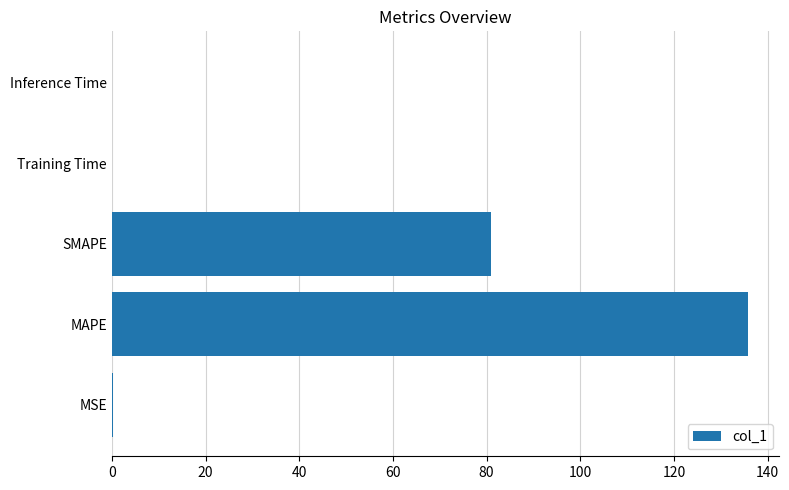

What is the greatest value displayed?

135.7